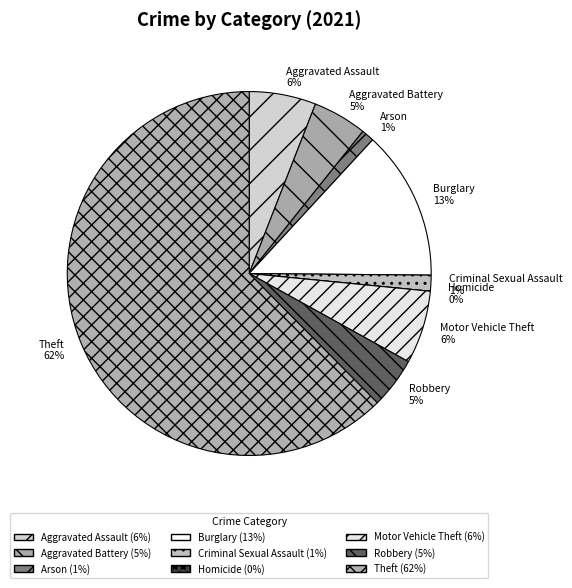

Which slice is the smallest?

Homicide